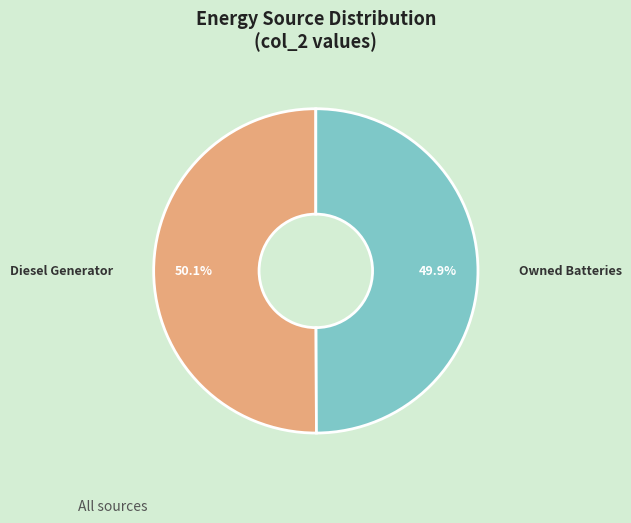

How many slices are in this pie chart?

2